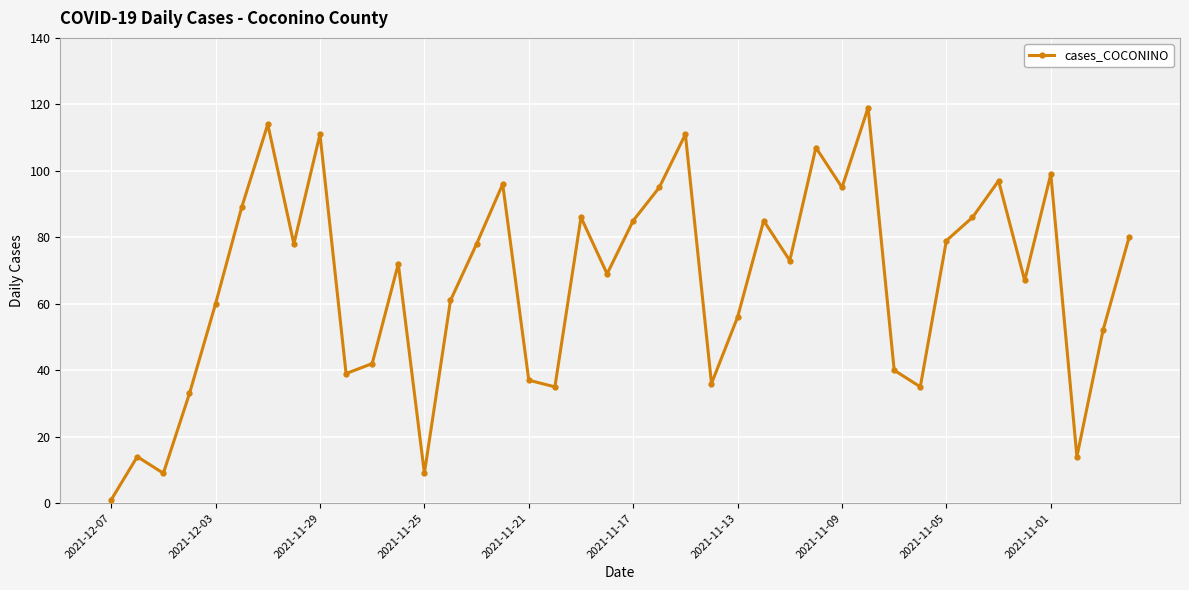

What is the value of the 11th point from the left?

42